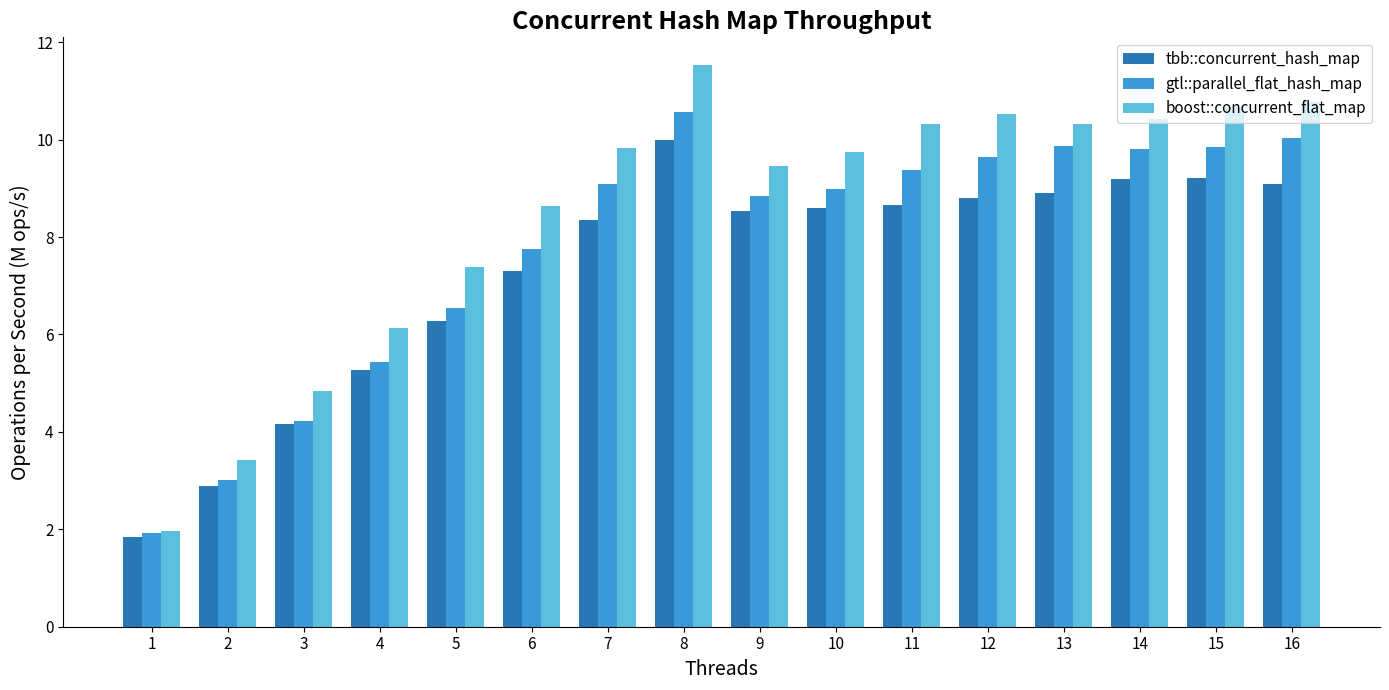

How many data points in tbb::concurrent_hash_map are above 8?

10